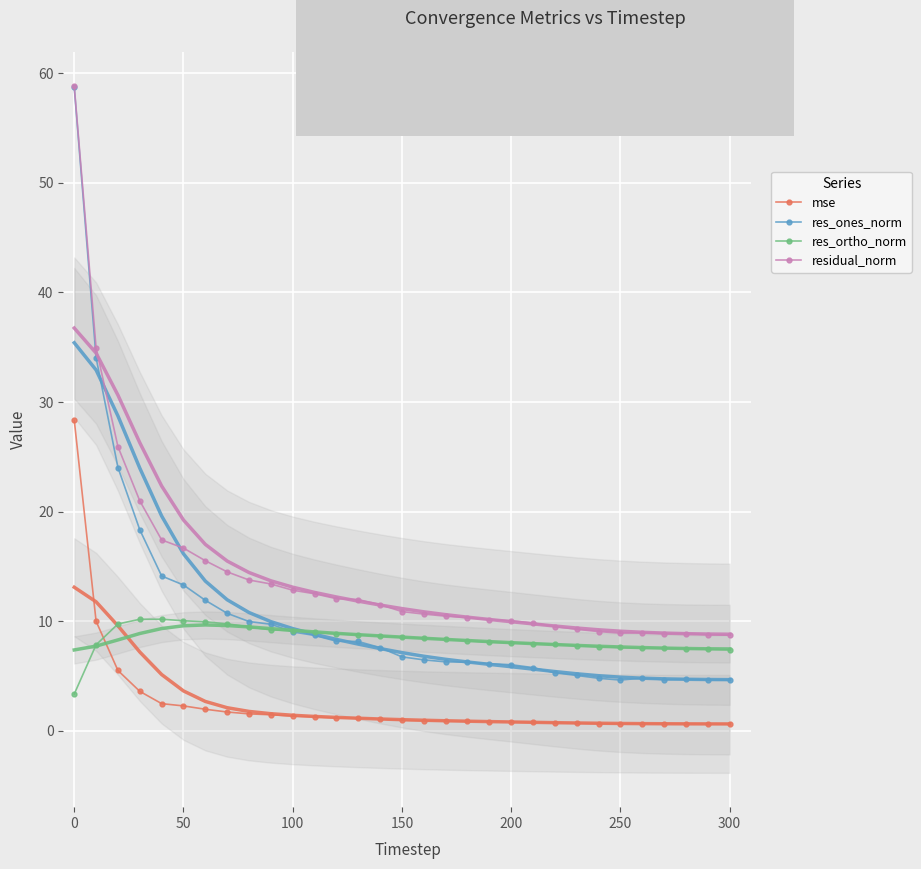

True or false: residual_norm has more than 0 points higher than both neighbors.

True